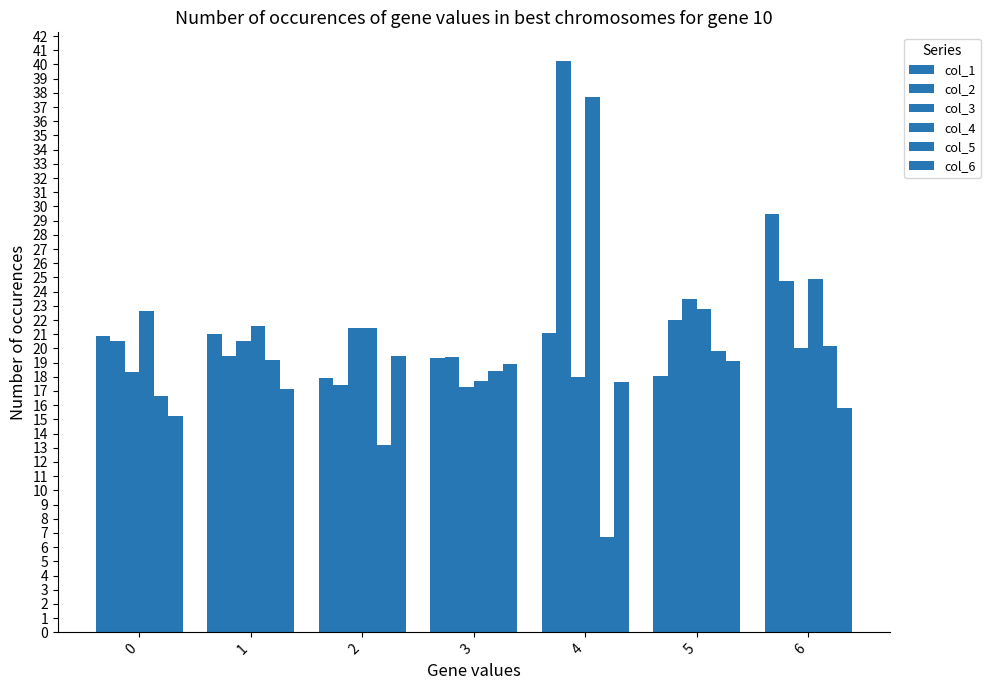

How many series are shown in this chart?

6